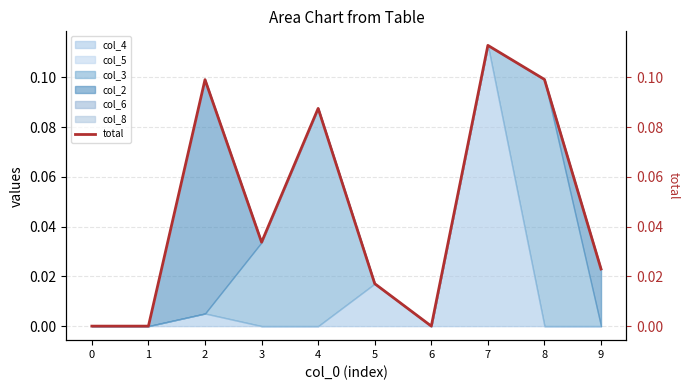

How many lines are shown in the chart?

1